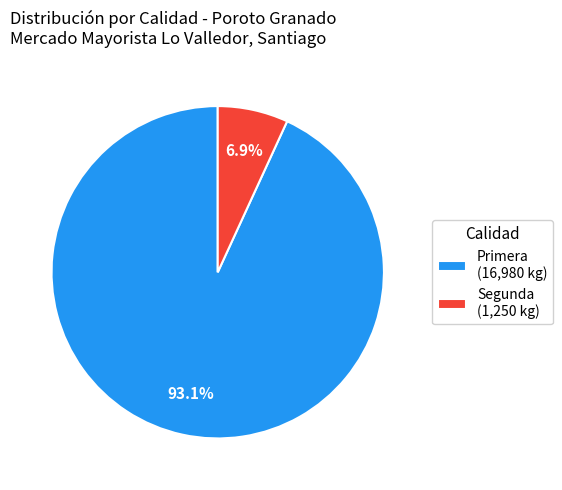

Is there a majority slice in this chart?

Yes